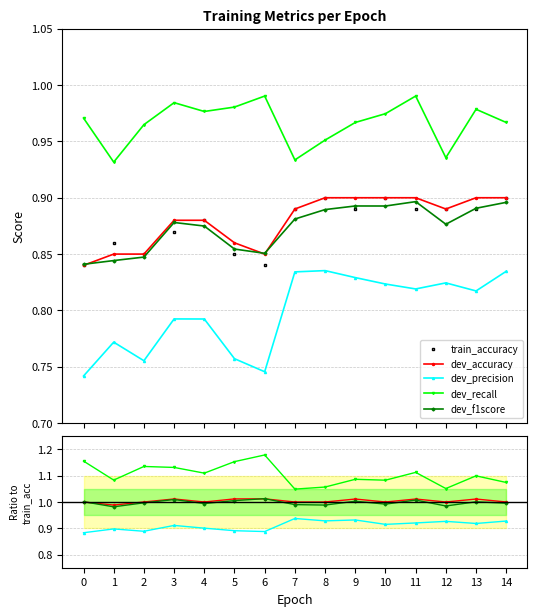

What is the difference between the maximum and second lowest values in the dev_recall series?

0.1